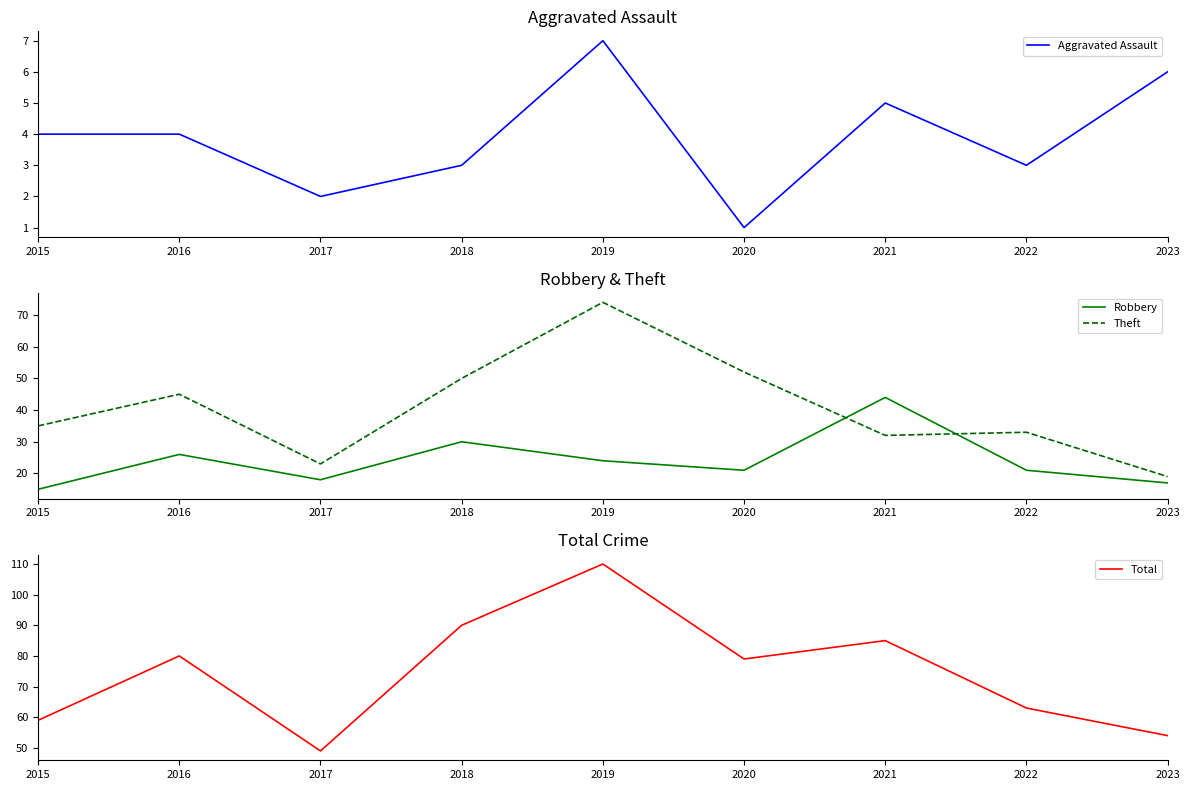

Which has a higher value, 2015 or 2016?

2015